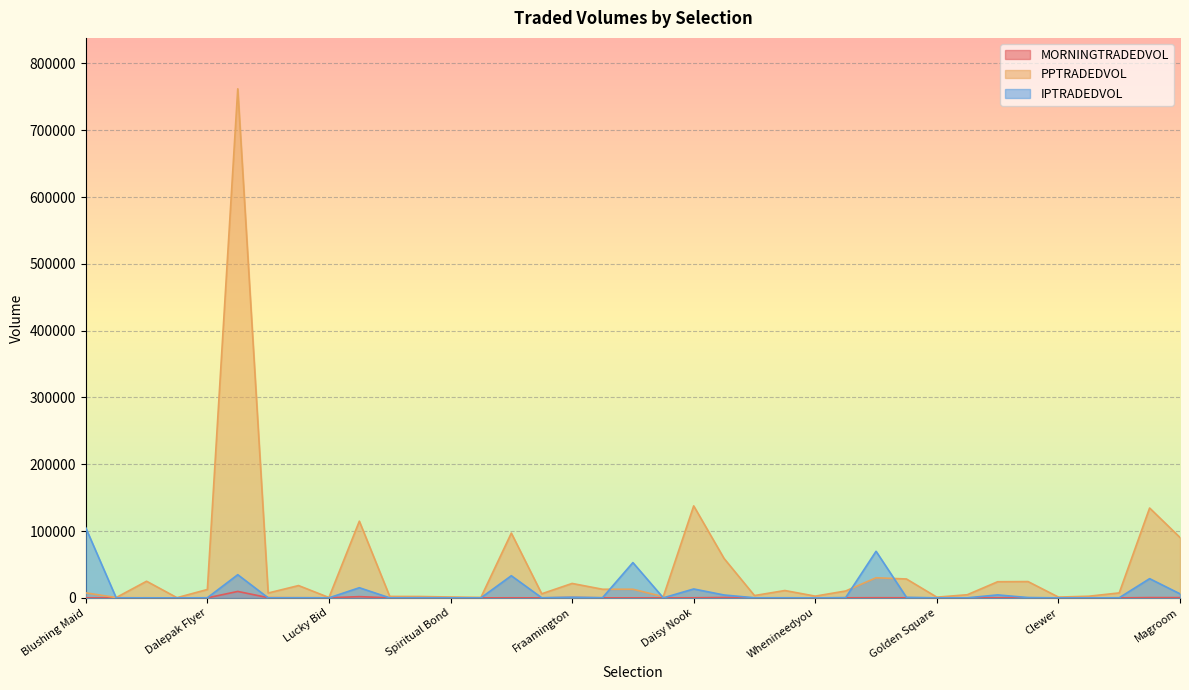

At which category is the sum across all series the highest?

Hail Promenader